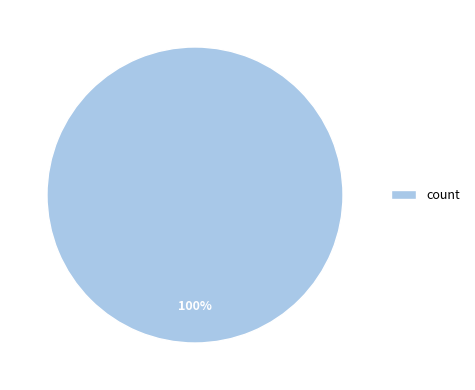

To the nearest percent, what portion does count represent?

100%